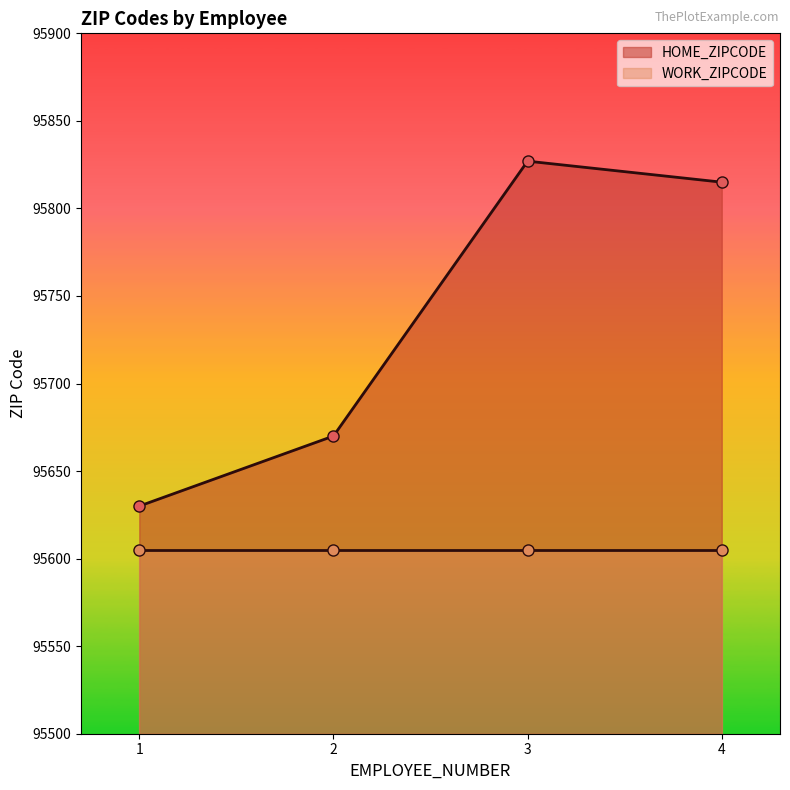

List the labels in order of value, smallest first.

1, 2, 4, 3